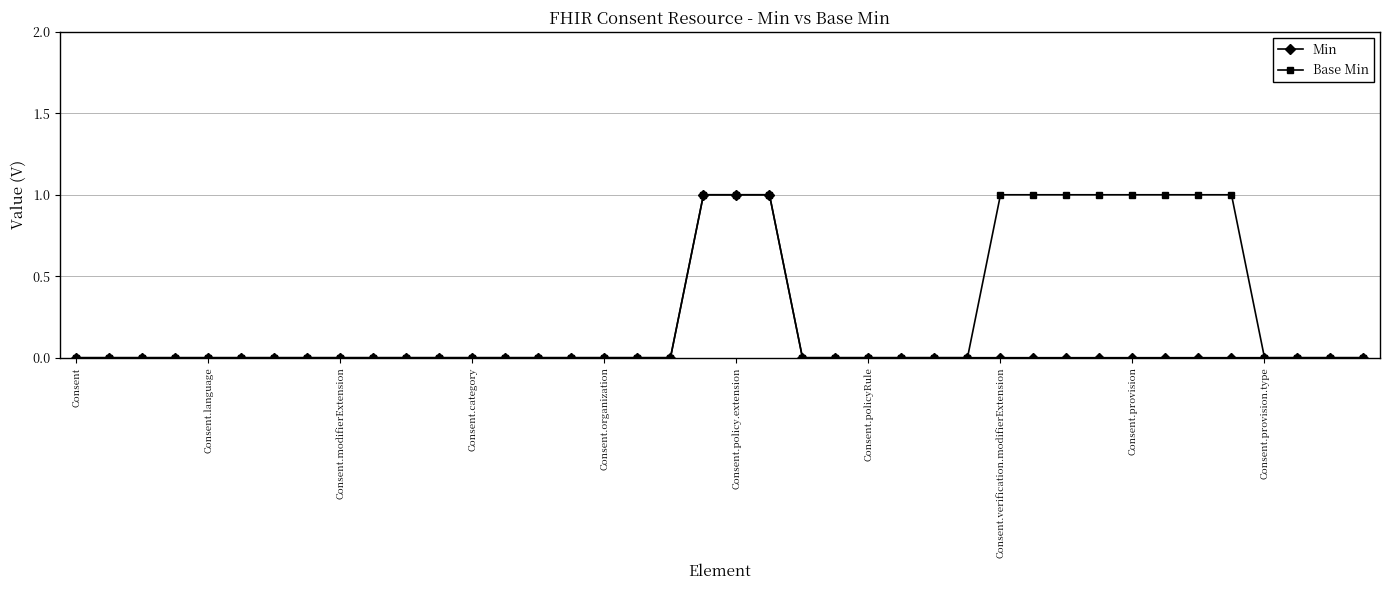

Rank the series by their average value, from highest to lowest.

Base Min, Min